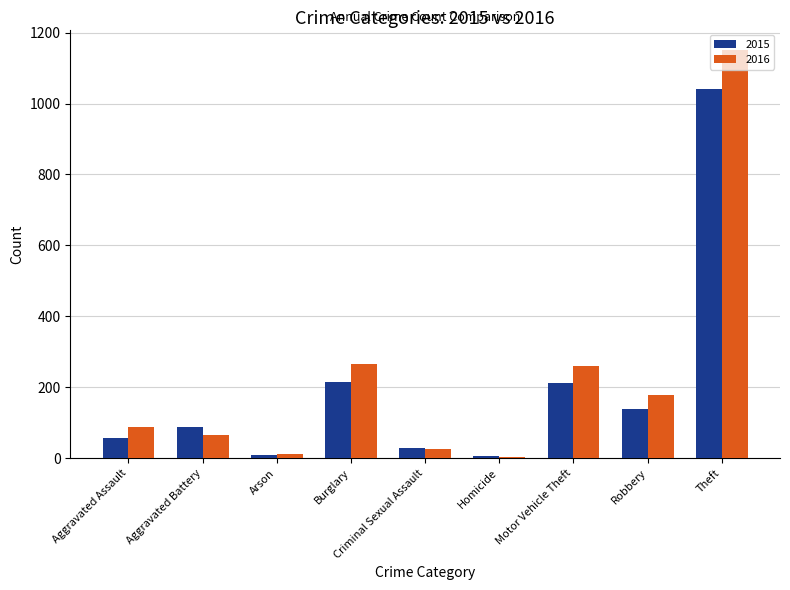

What is the difference between the 2016 values at Burglary and Aggravated Assault?

178